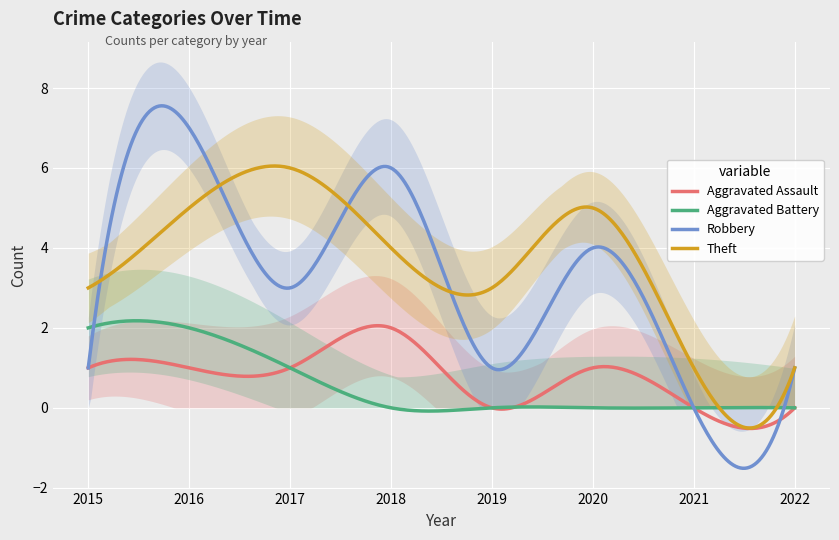

What is the difference between the Aggravated Battery values at 2016 and 2022?

2